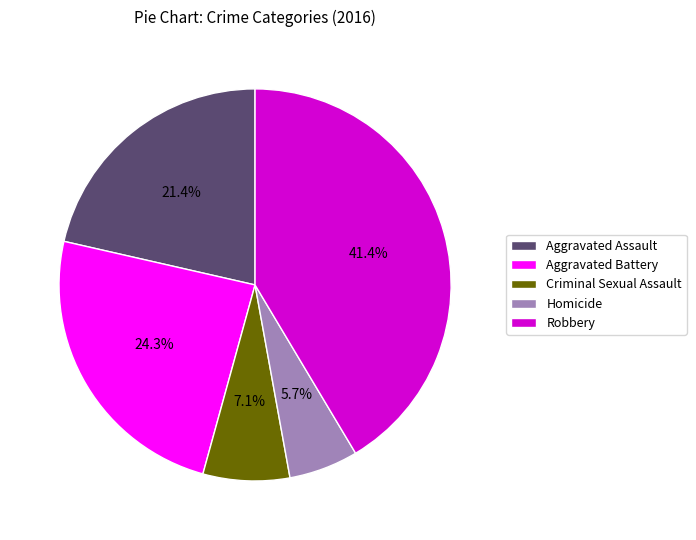

Count the number of slices in the pie.

5